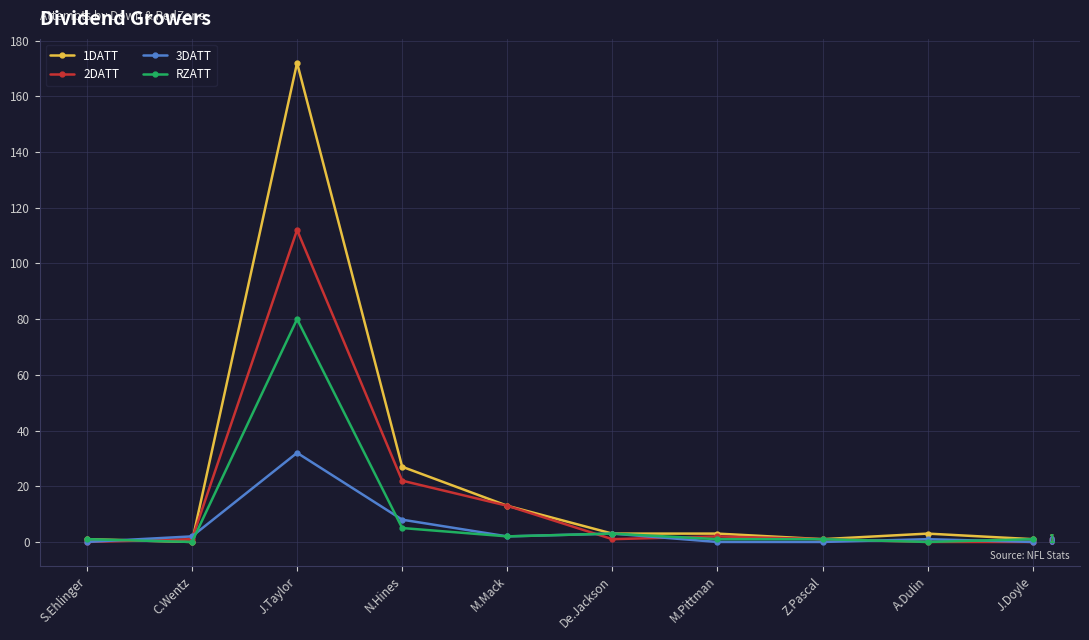

What are all the series names shown in the legend?

1DATT, 2DATT, 3DATT, RZATT